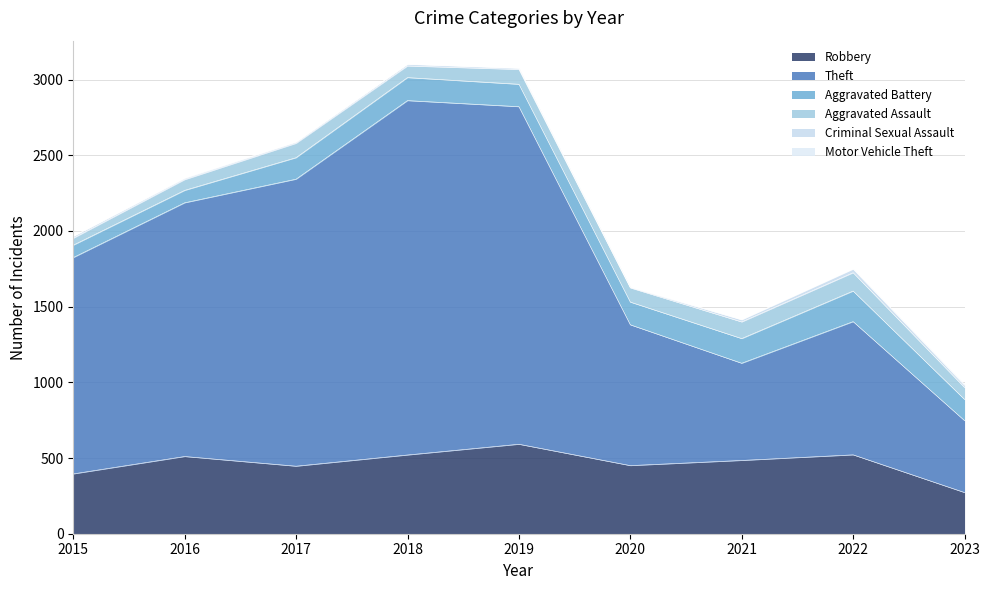

Reading left to right, list all the values displayed in this chart.

Robbery: 2015=395	2016=510	2017=446	2018=520	2019=591	2020=450	2021=484	2022=521	2023=272
Theft: 2015=1429	2016=1676	2017=1896	2018=2341	2019=2230	2020=930	2021=642	2022=880	2023=475
Aggravated Battery: 2015=82	2016=82	2017=142	2018=152	2019=148	2020=150	2021=163	2022=202	2023=140
Aggravated Assault: 2015=46	2016=71	2017=95	2018=77	2019=98	2020=94	2021=110	2022=121	2023=79
Criminal Sexual Assault: 2015=12	2016=8	2017=8	2018=11	2019=8	2020=3	2021=14	2022=24	2023=15
Motor Vehicle Theft: 2015=1	2016=4	2017=2	2018=1	2019=1	2020=3	2021=2	2022=2	2023=6